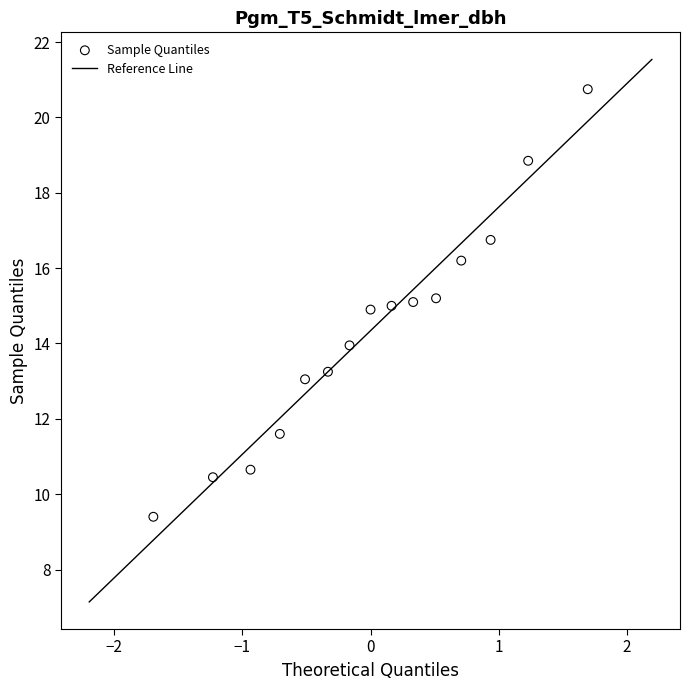

What is the range of X values (max minus min)?

3.4